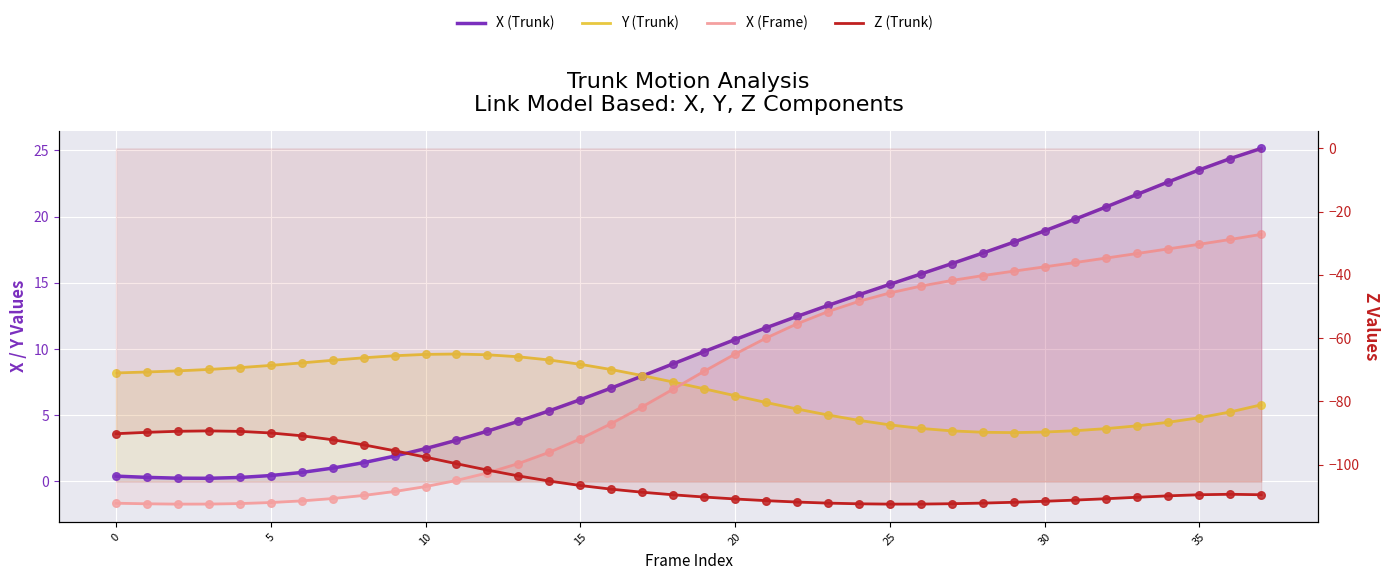

What are all the series names shown in the legend?

X (Trunk), Y (Trunk), X (Frame), Z (Trunk)